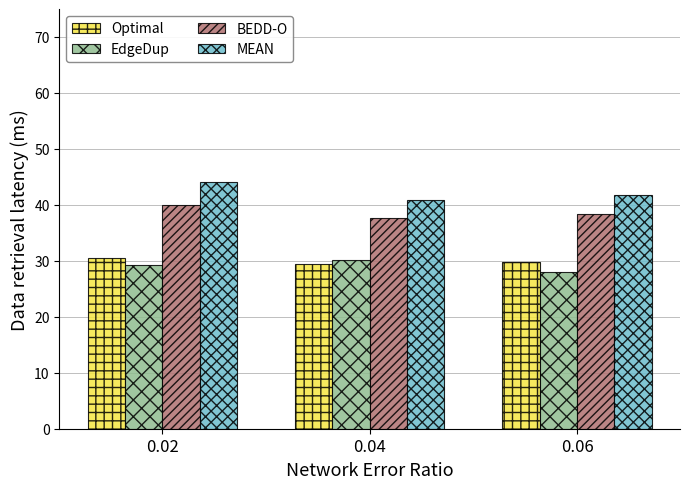

What are all the series names shown in the legend?

Optimal, EdgeDup, BEDD-O, MEAN